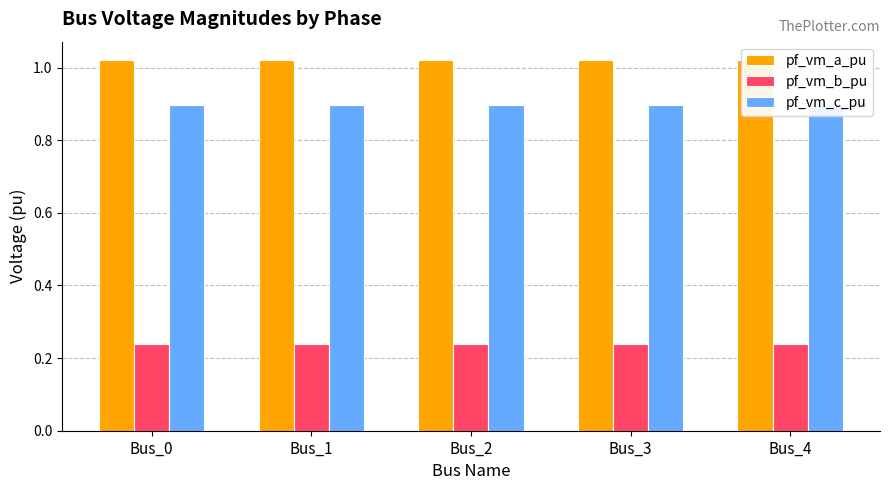

What is the total value across all series at Bus_2?

2.2